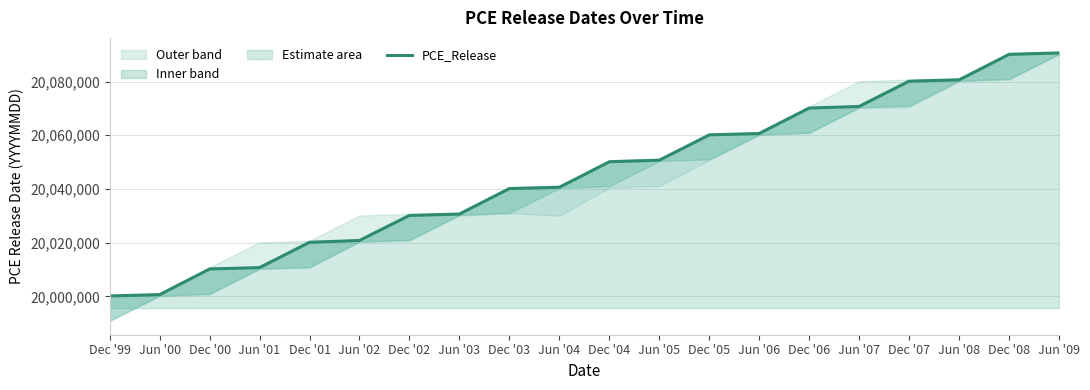

Rank the categories by value from highest to lowest.

Jun '09, Dec '08, Jun '08, Dec '07, Jun '07, Dec '06, Jun '06, Dec '05, Jun '05, Dec '04, Jun '04, Dec '03, Jun '03, Dec '02, Jun '02, Dec '01, Jun '01, Dec '00, Jun '00, Dec '99